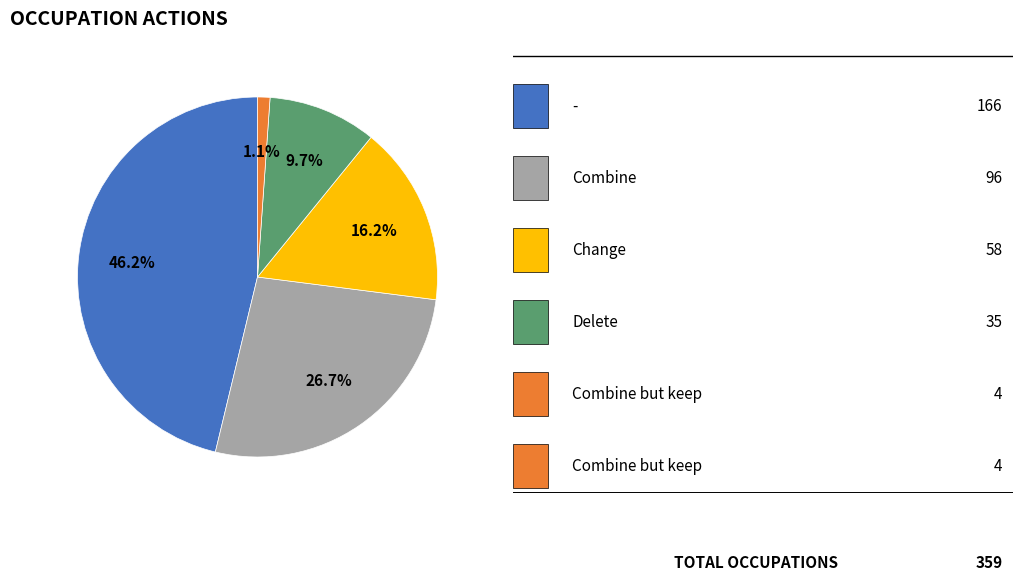

How many slices are in this pie chart?

5